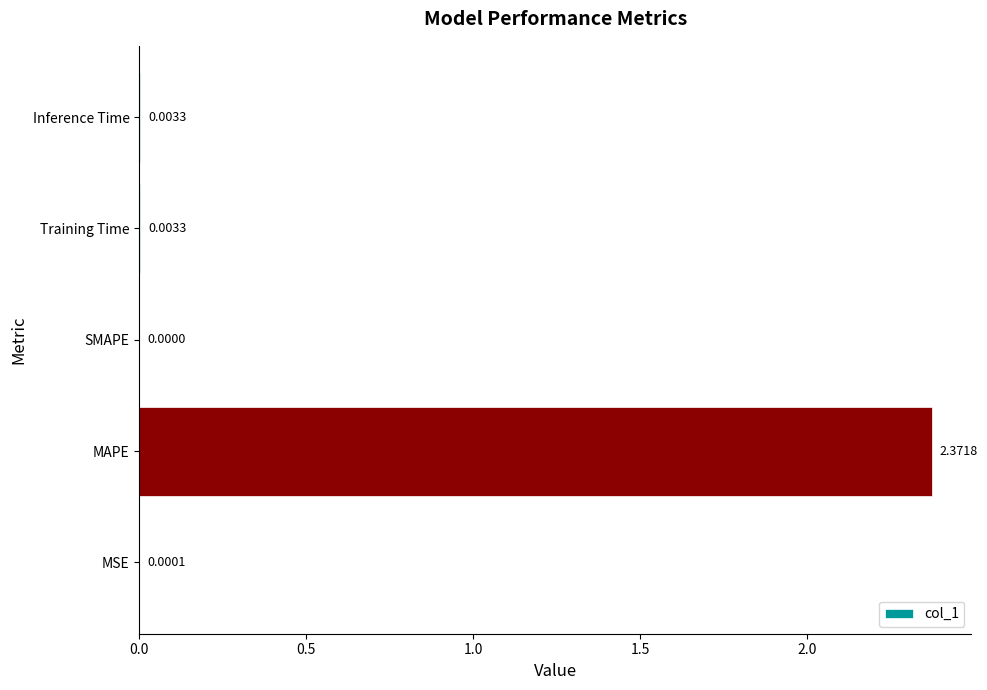

How many values are above zero?

4